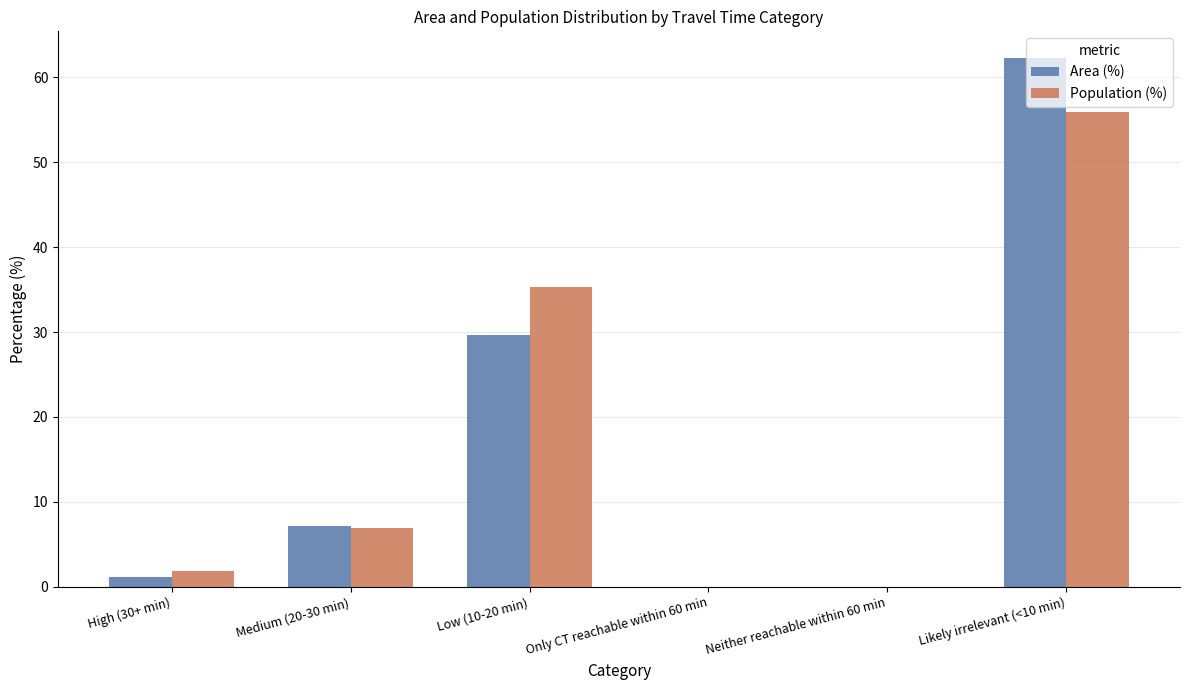

The Population (%) series shows 0.0 at Only CT reachable within 60 min. True or false?

True